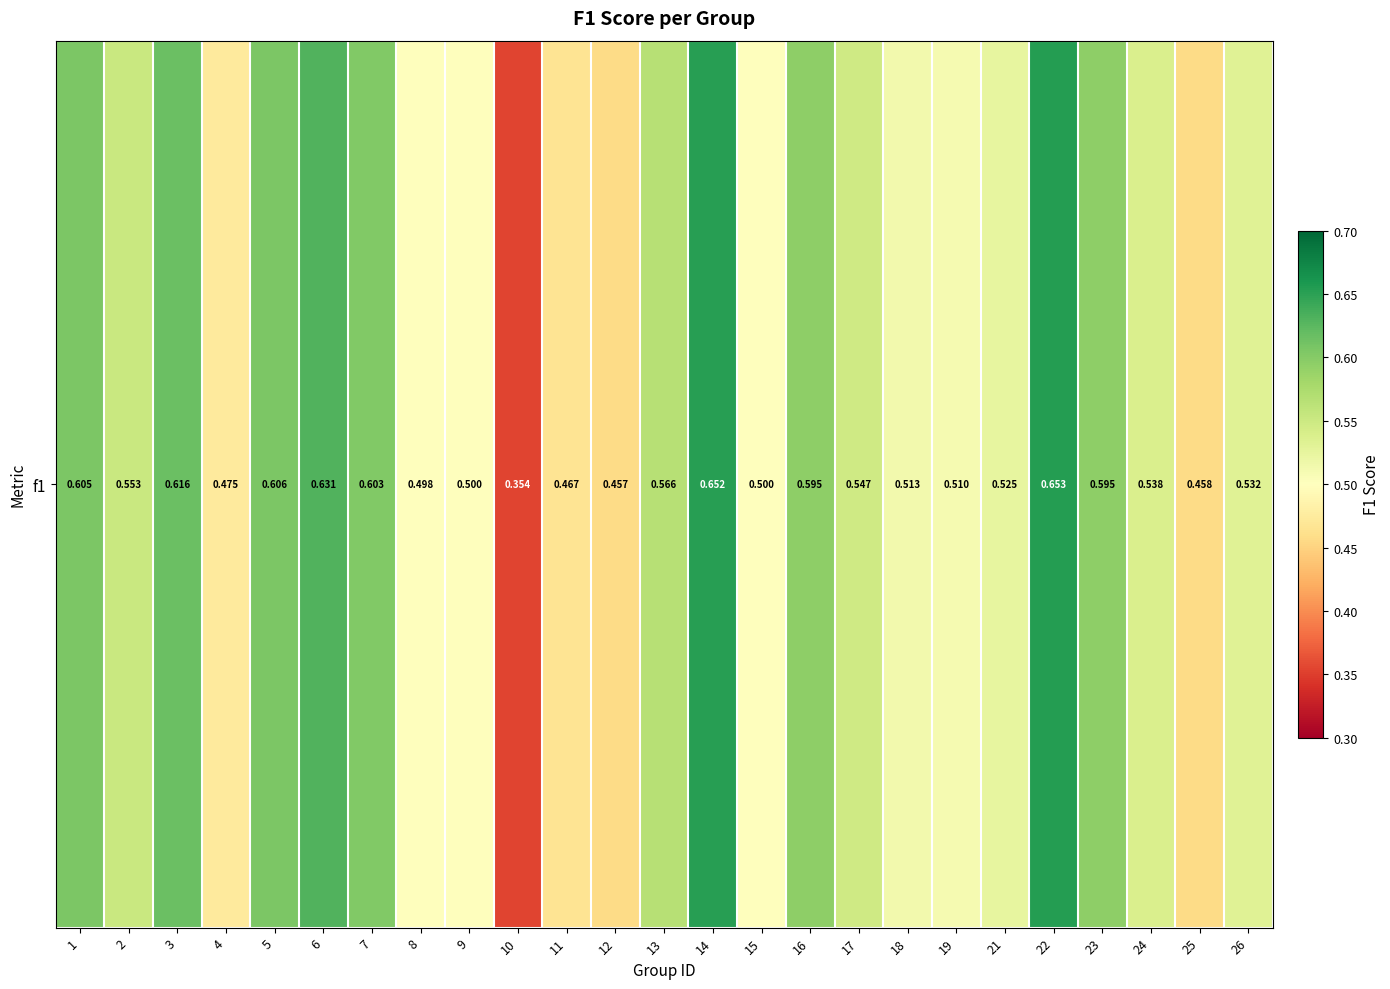

What is the difference between the maximum and minimum values?

0.3